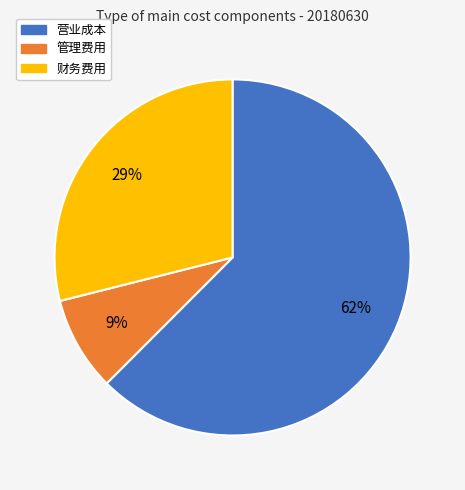

To the nearest percent, what is the average slice percentage?

33%